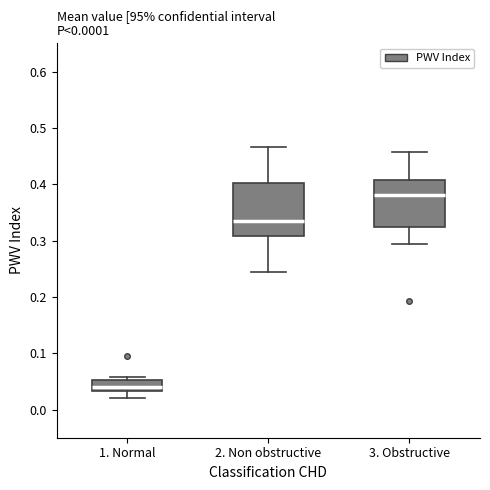

Reading left to right, transcribe this box plot: for each box, give where its median line is, the range the box spans, and where its two whiskers end, as read against the y-axis. The values are not printed on the chart, so give them approximately, as read against the axis.

1. Normal: median 0.04, box 0.03 to 0.05, whiskers 0.02 to 0.06
2. Non obstructive: median 0.33, box 0.31 to 0.40, whiskers 0.24 to 0.47
3. Obstructive: median 0.38, box 0.32 to 0.41, whiskers 0.29 to 0.46